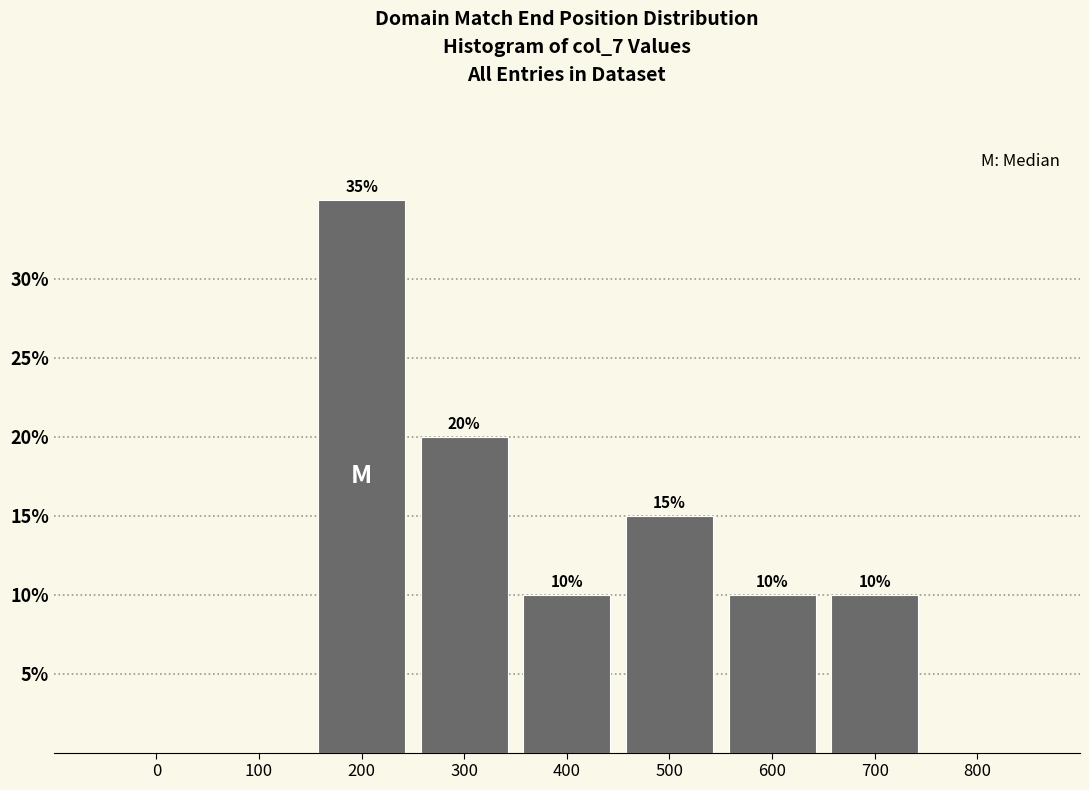

Reading right to left, transcribe all the data shown in this chart.

800=0	700=10	600=10	500=15	400=10	300=20	200=35	100=0	0=0